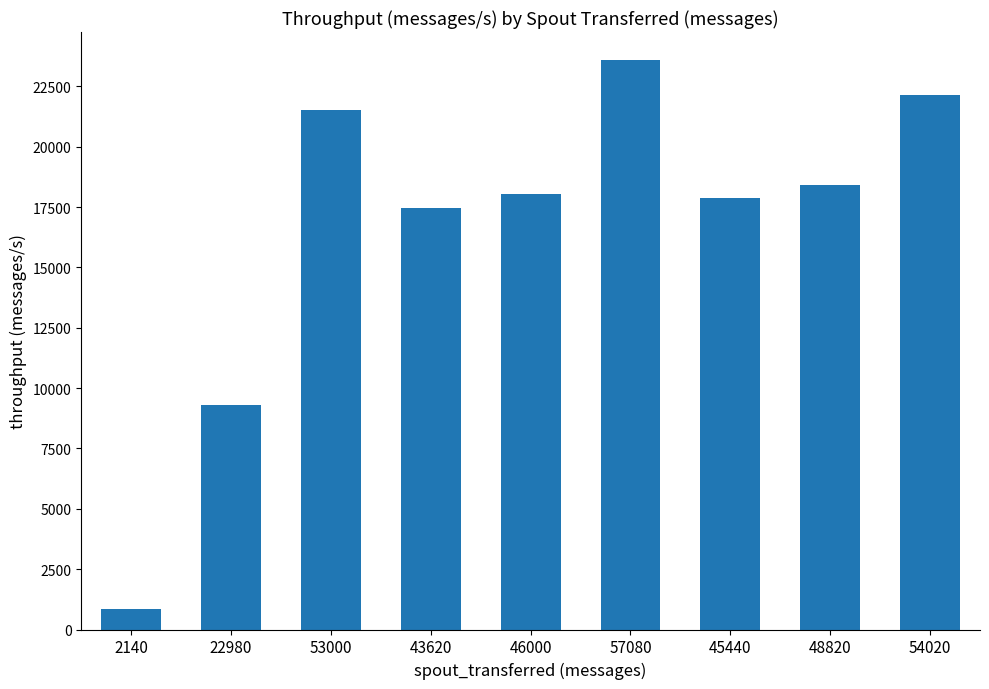

What is the smallest value displayed?

862